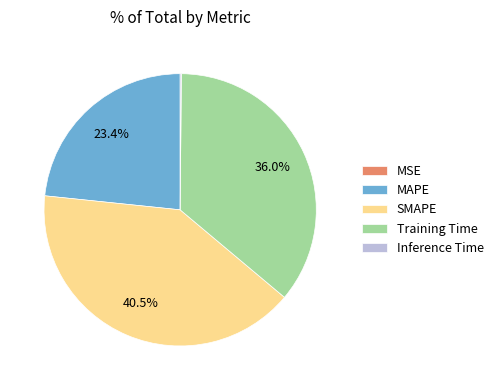

To the nearest percent, what portion does Training Time represent?

36%